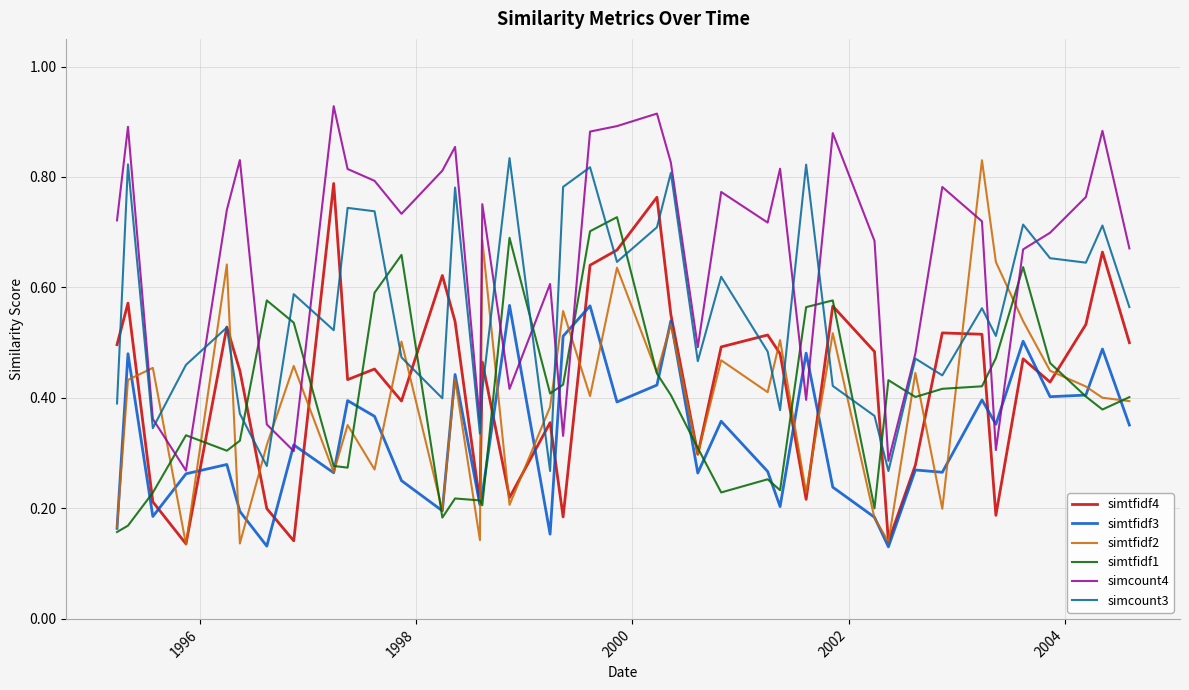

How many lines are shown in the chart?

6